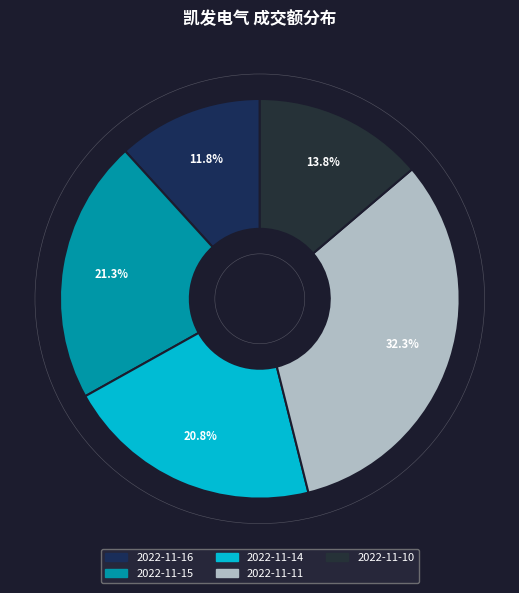

Does 2022-11-16 account for over 50% of the chart?

No